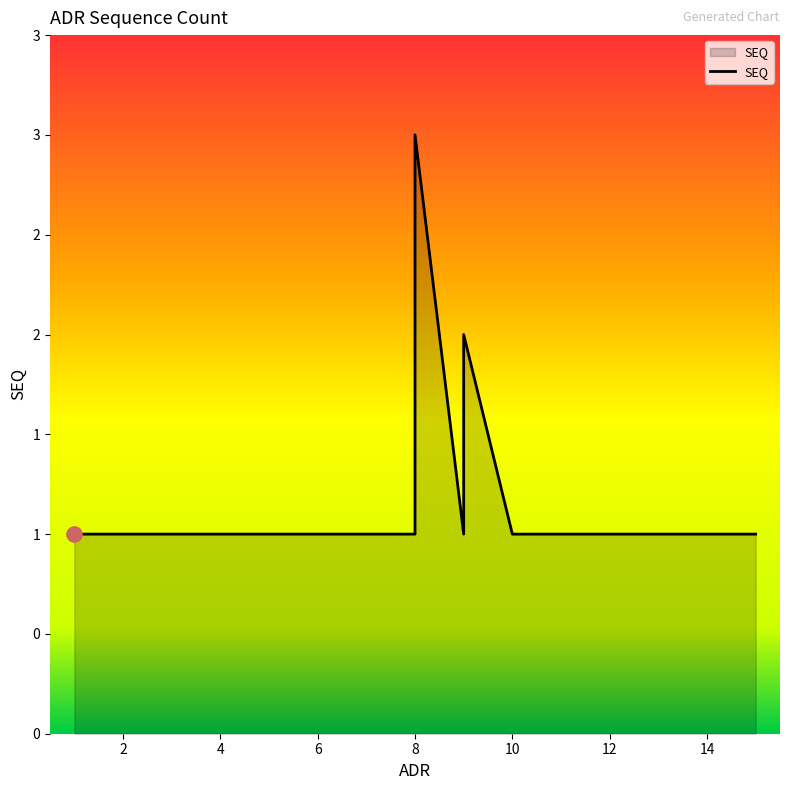

What is the change in value from 1 to 9?

+1